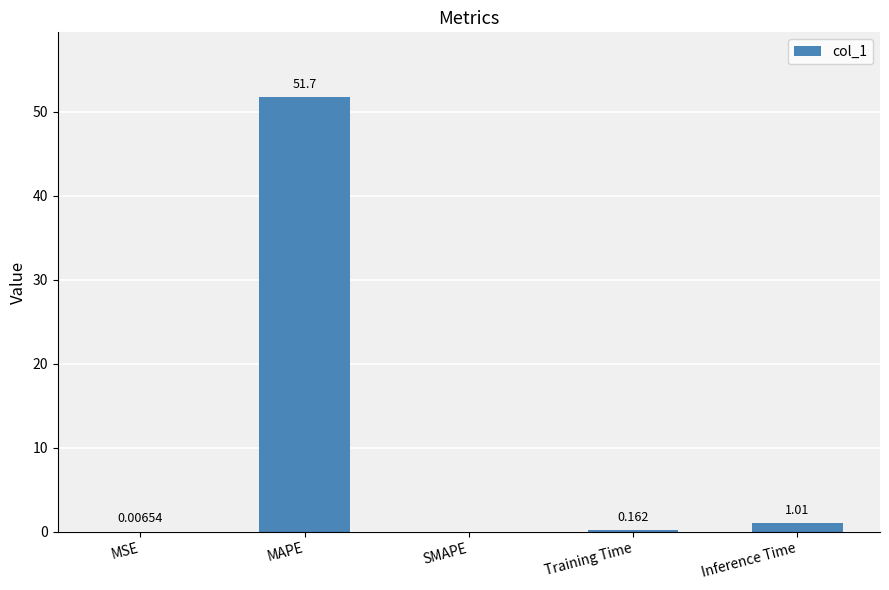

How many series are shown in this chart?

1